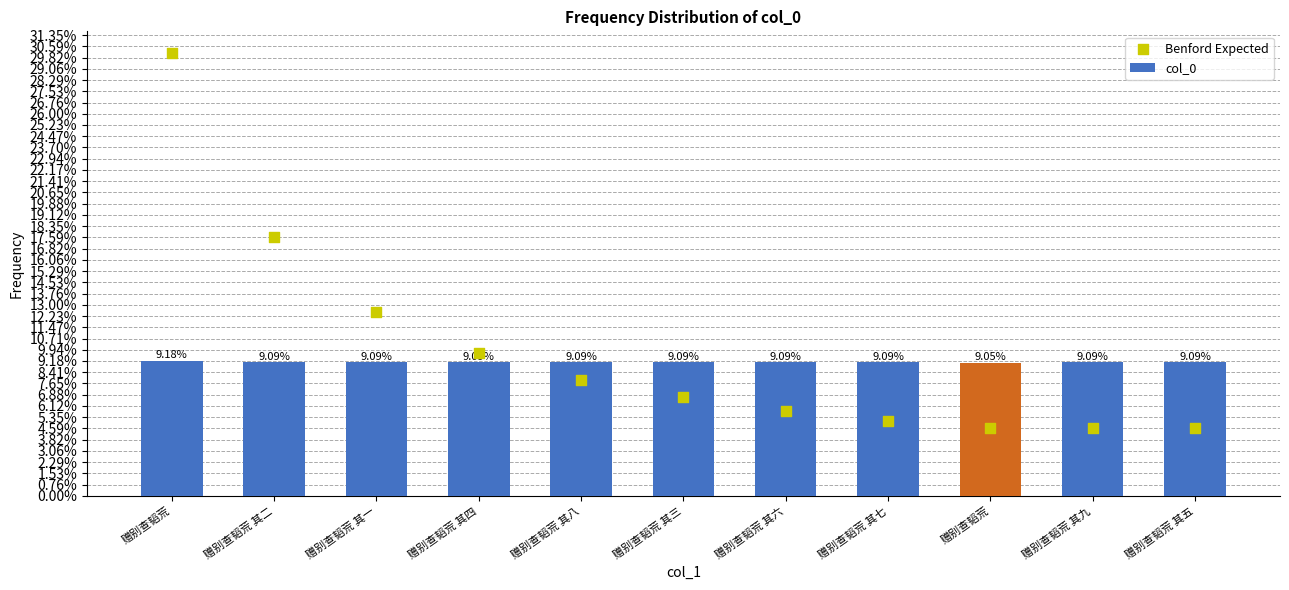

What is the total value across all series at 赠别查韬荒 其二?

2098686.0